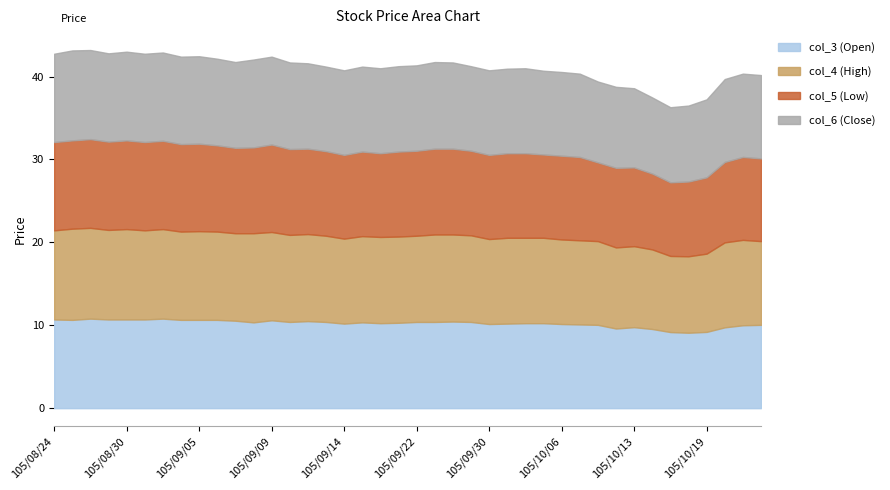

What is the label of the 20th point from the right?

105/09/22